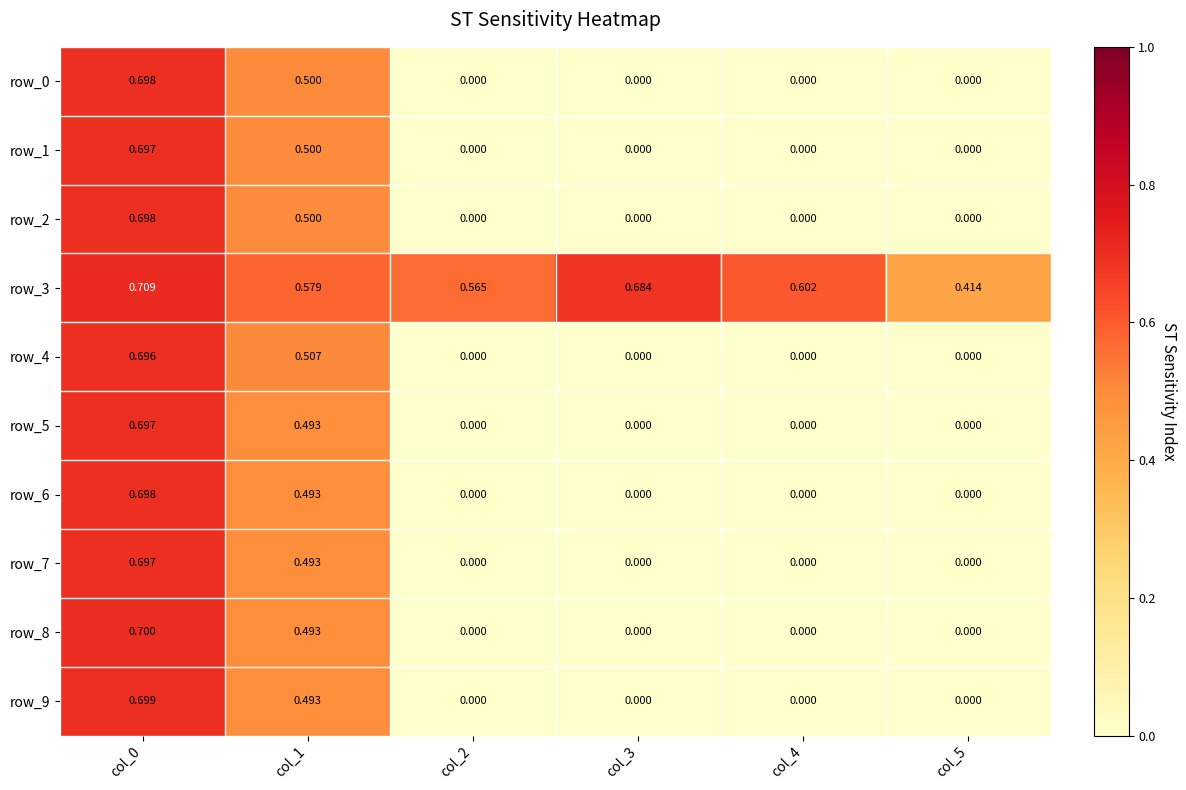

Where is row_3 nearest to the value 0?

col_5